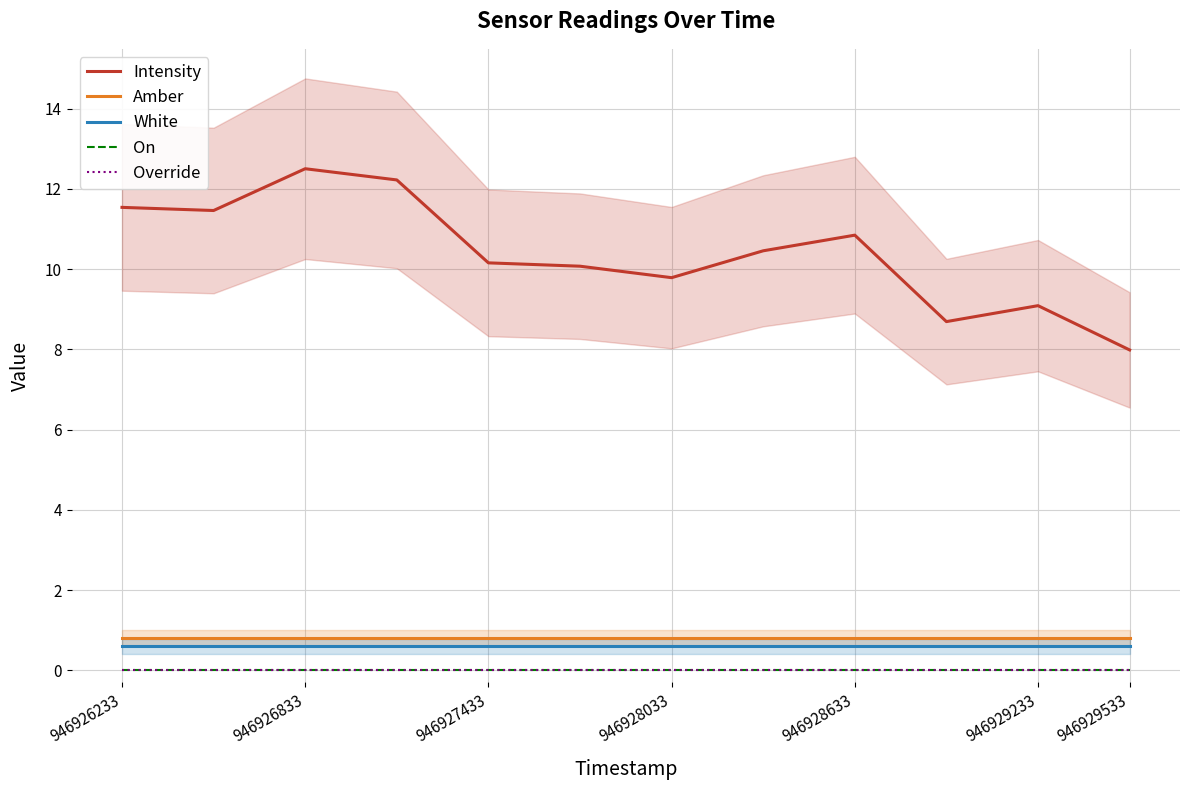

What value does the White series have at 946929233?

0.6